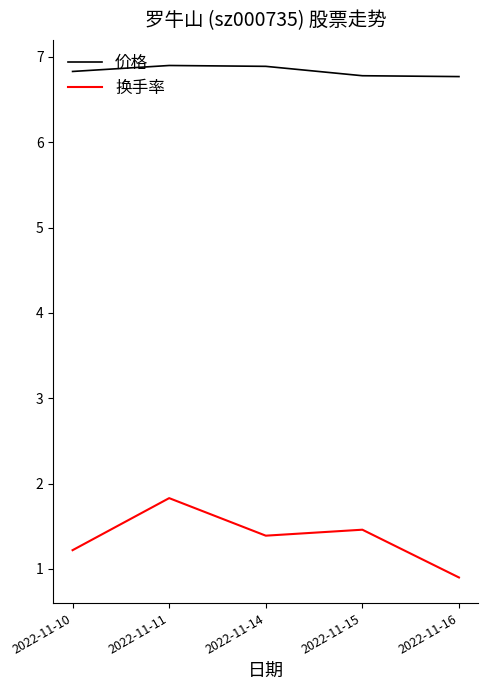

Reading right to left, transcribe all the data shown in this chart.

价格: 2022-11-16=6.8	2022-11-15=6.8	2022-11-14=6.9	2022-11-11=6.9	2022-11-10=6.8
换手率: 2022-11-16=0.9	2022-11-15=1.5	2022-11-14=1.4	2022-11-11=1.8	2022-11-10=1.2